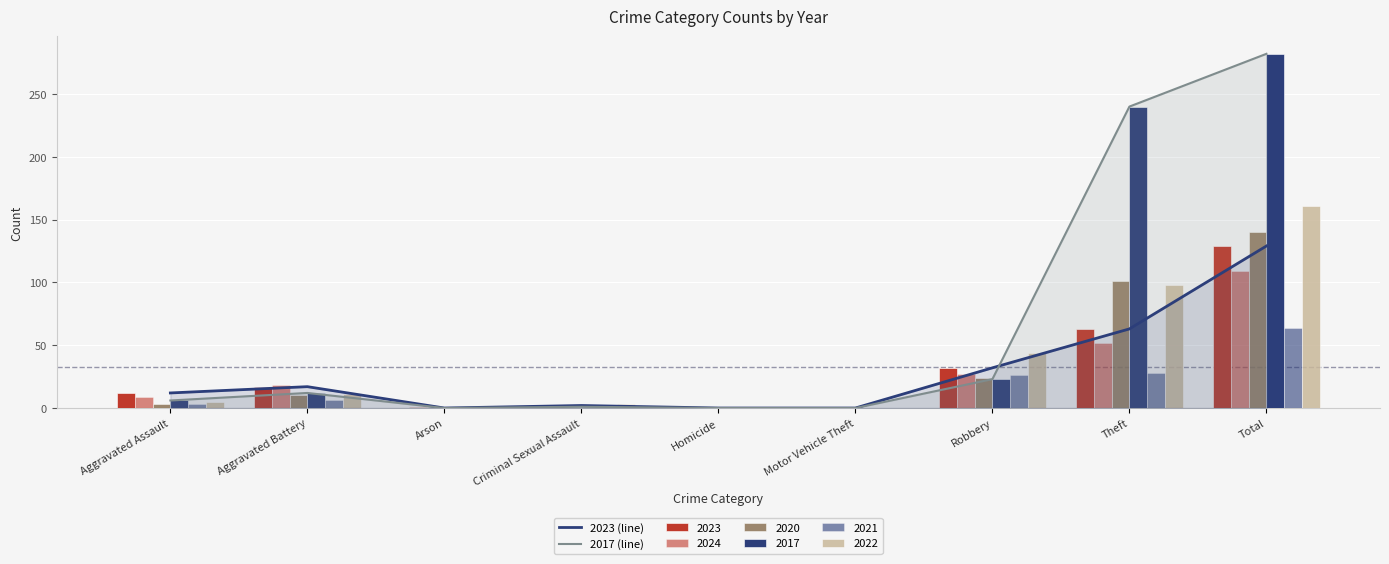

At which label does 2023 (line) first exceed 12?

Aggravated Battery